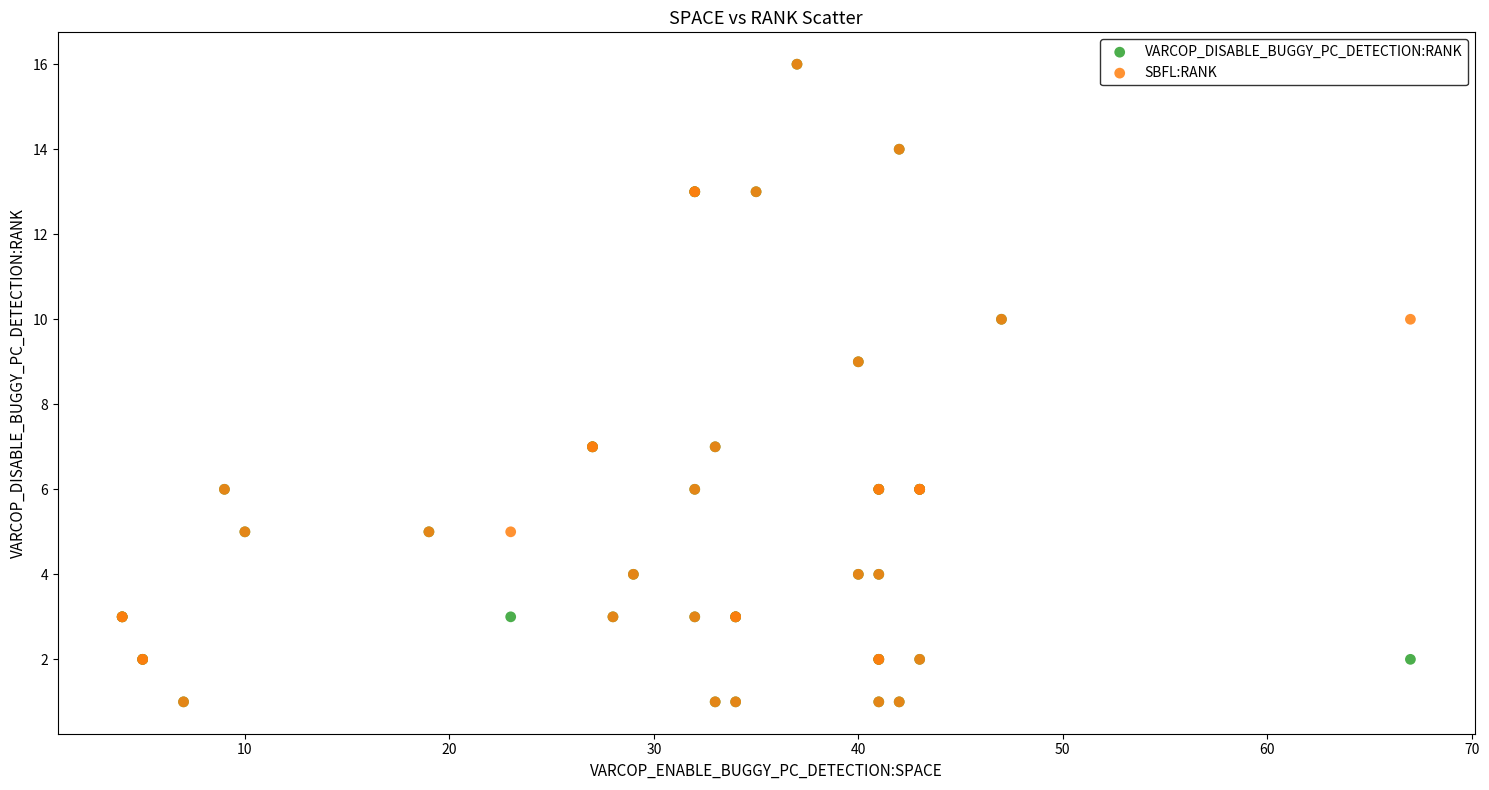

What are all the series names shown in the legend?

VARCOP_DISABLE_BUGGY_PC_DETECTION:RANK, SBFL:RANK